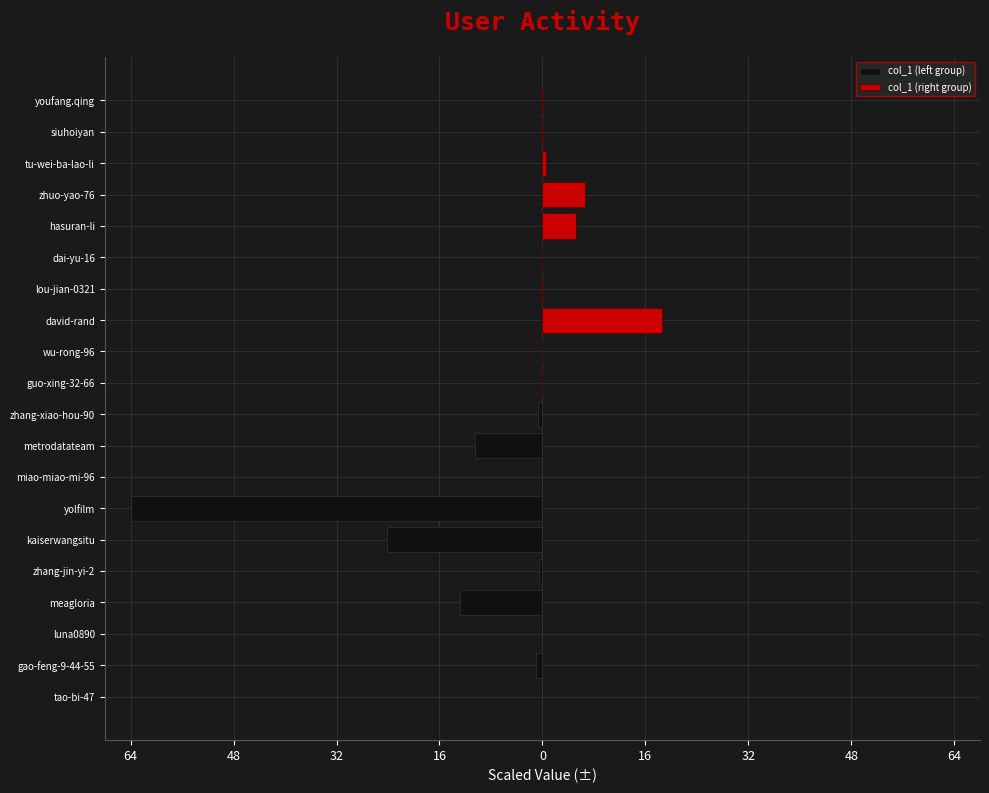

What is the sum of all col_1 (left group) values?

-113.5